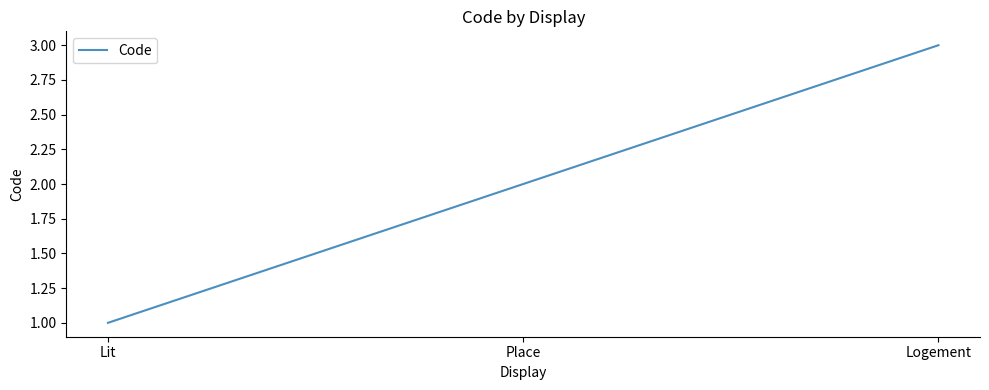

How many values are below 2?

1